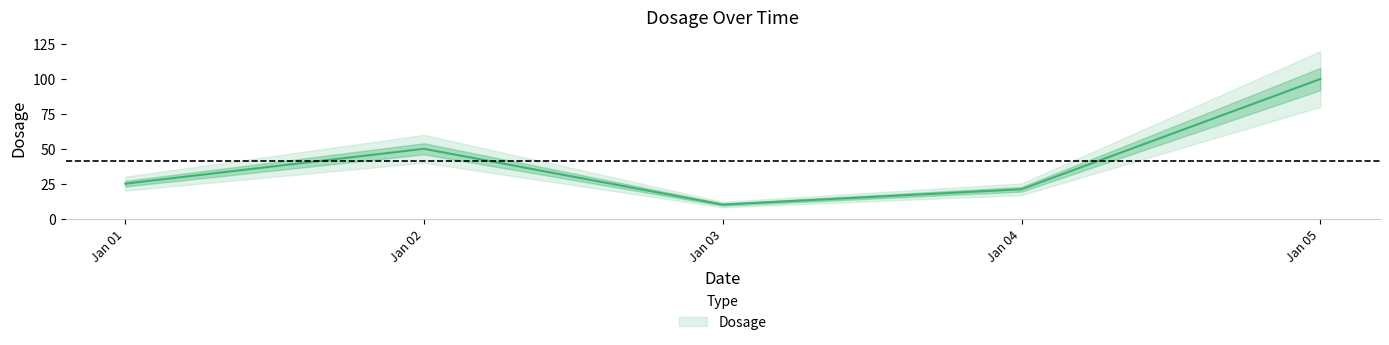

The value at Jan 01 is 25. True or false?

True